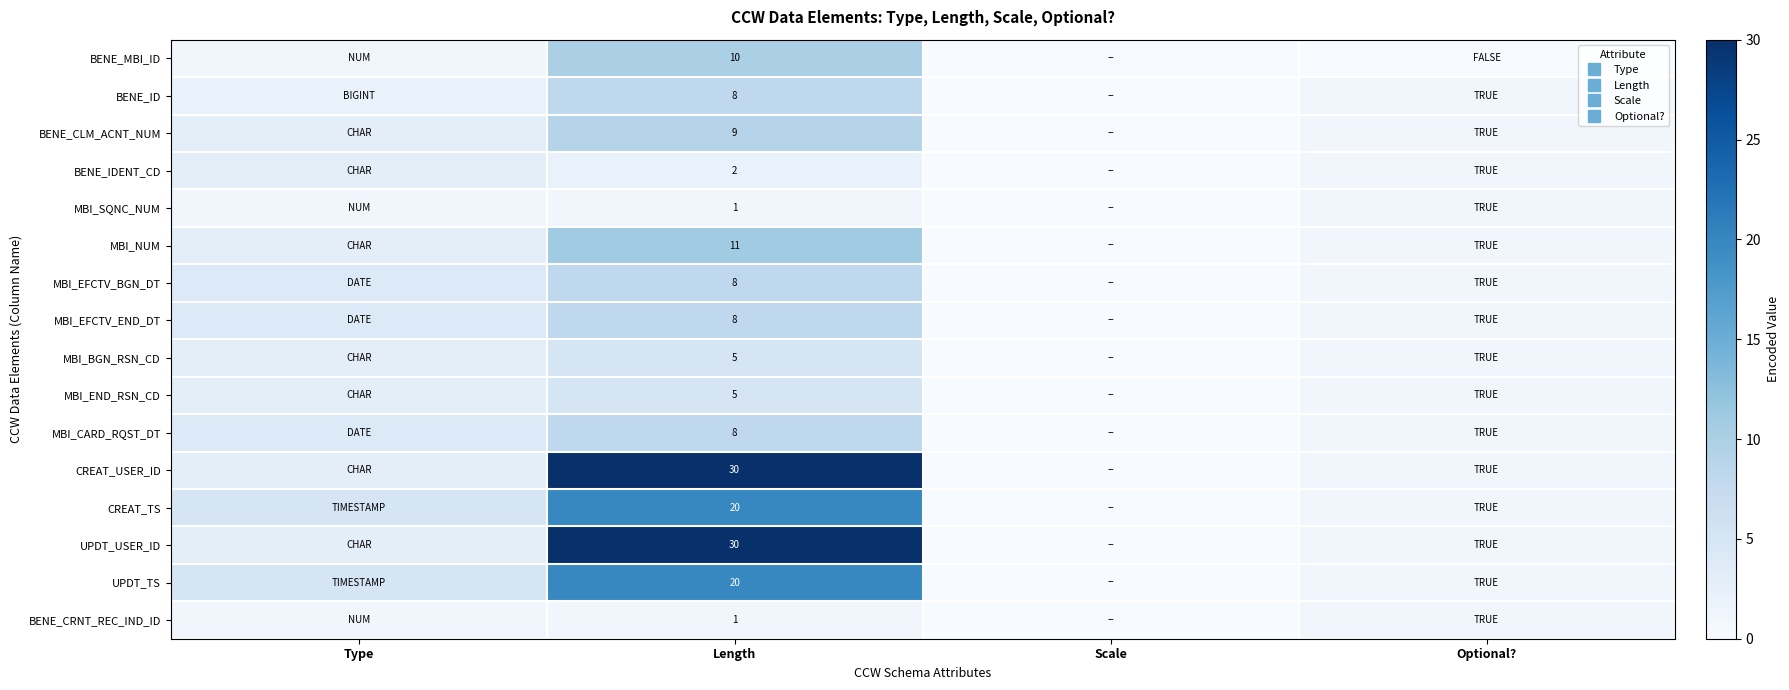

Which series has the largest range (max minus min)?

CREAT_USER_ID